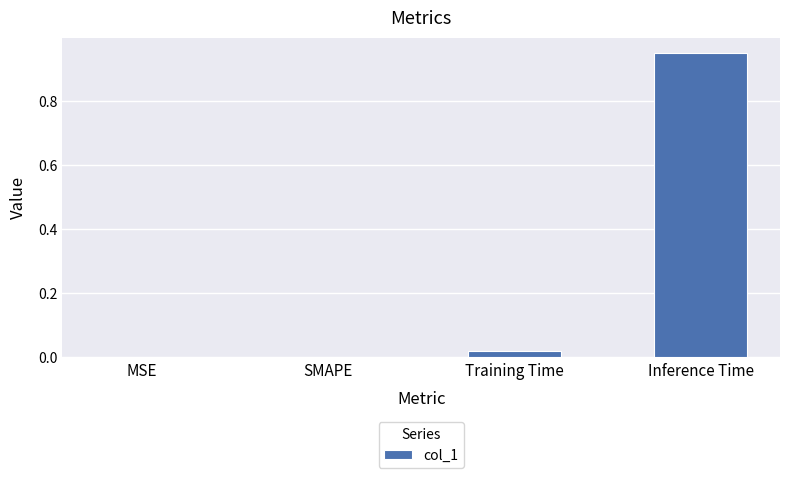

The chart shows a value of 0.3 at Inference Time. True or false?

False